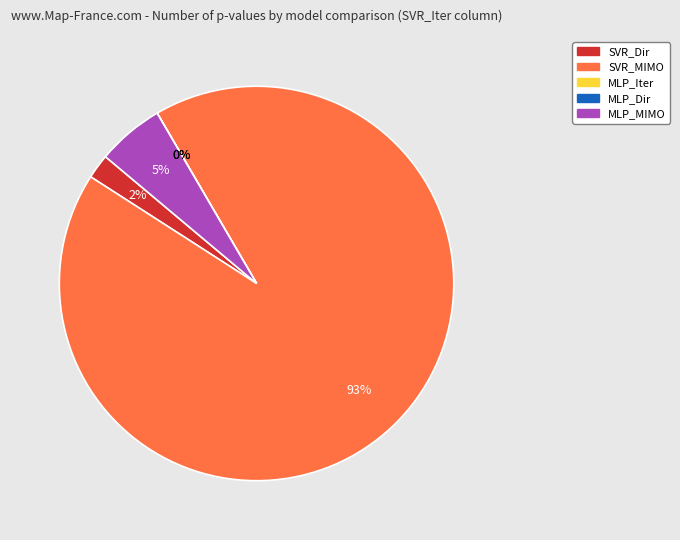

Is MLP_MIMO the majority of the pie?

No